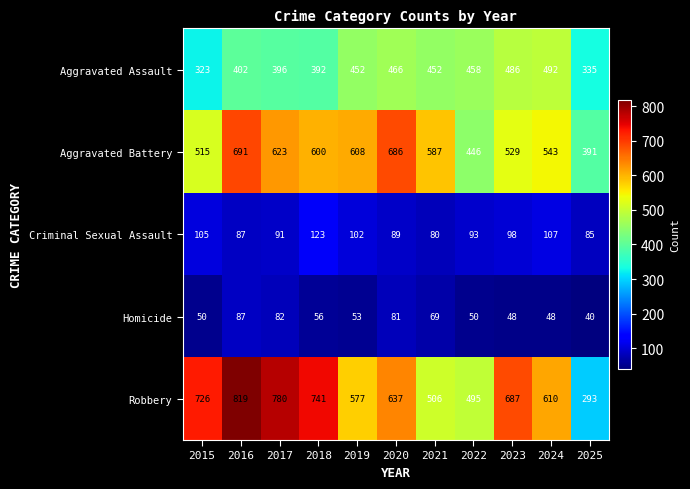

How many data points in Homicide are less than 53?

5